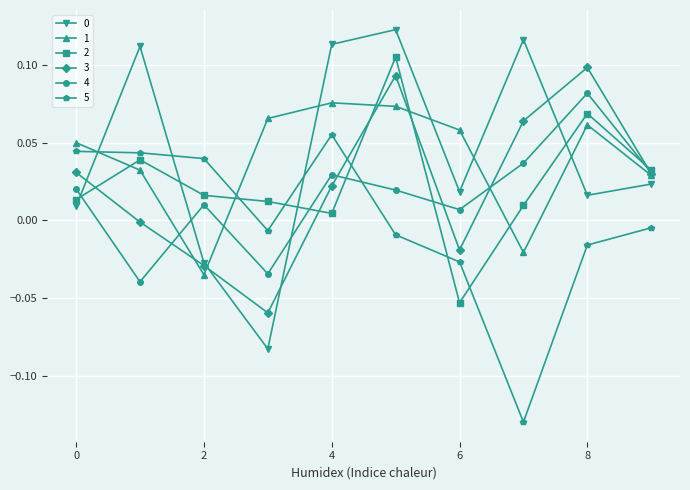

How many values in 0 are below zero?

2